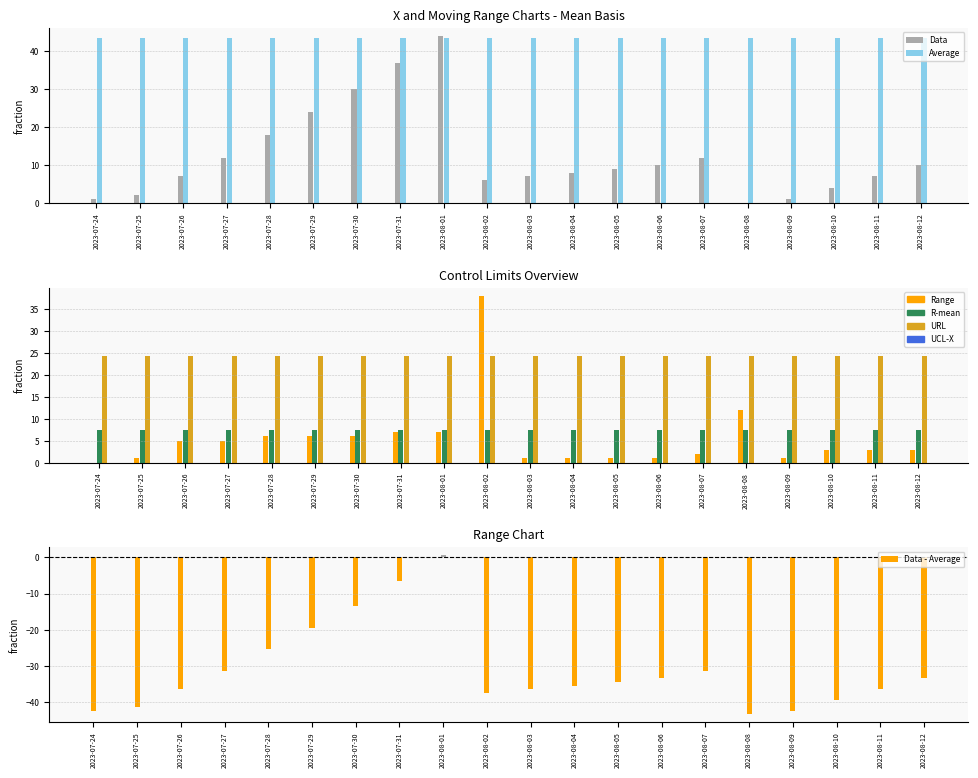

How many values in the Range series are below 3?

8